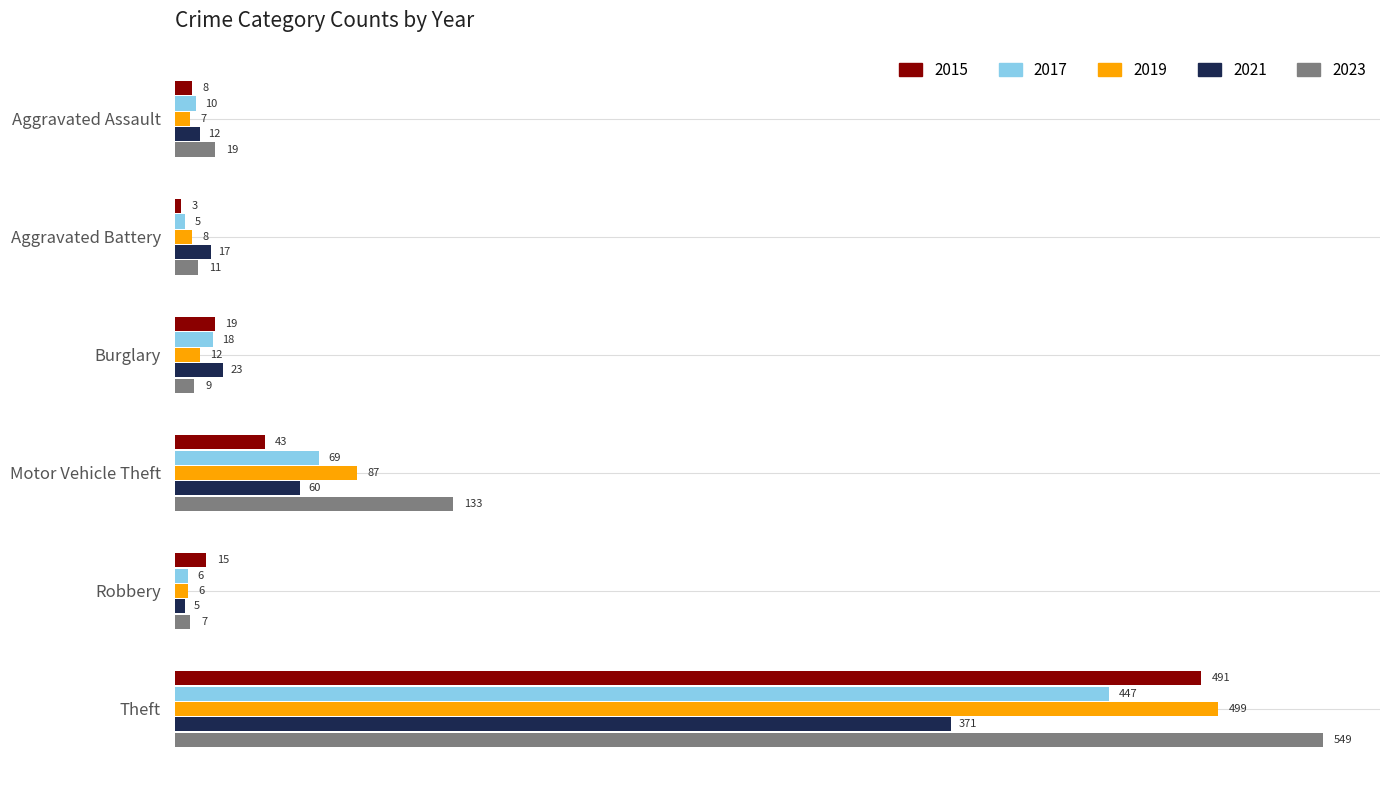

Which series changed the most between Burglary and Theft?

2023